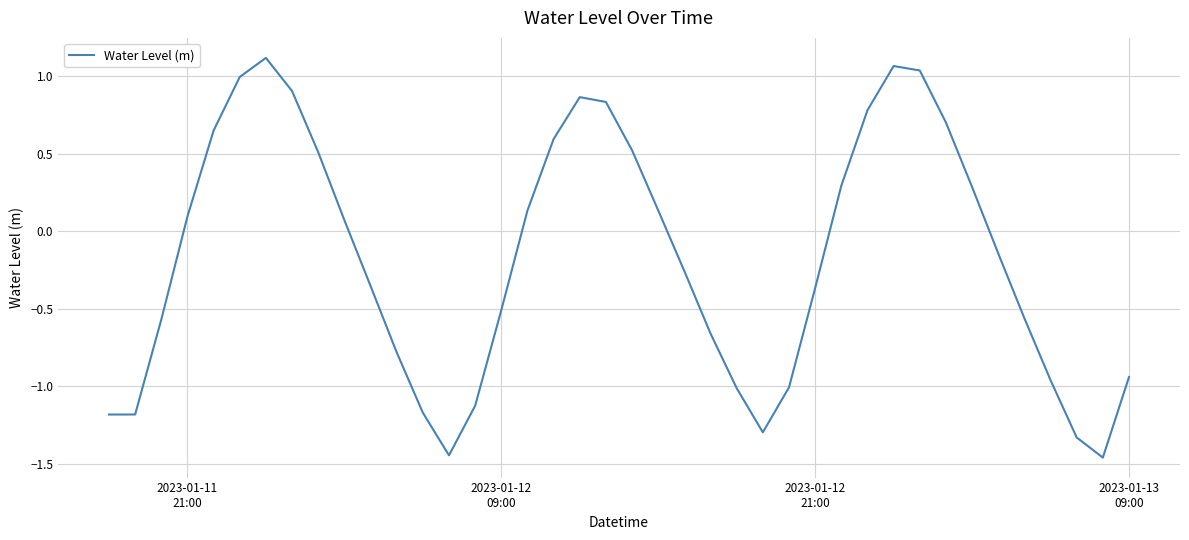

What is the difference between the maximum and minimum values?

2.6